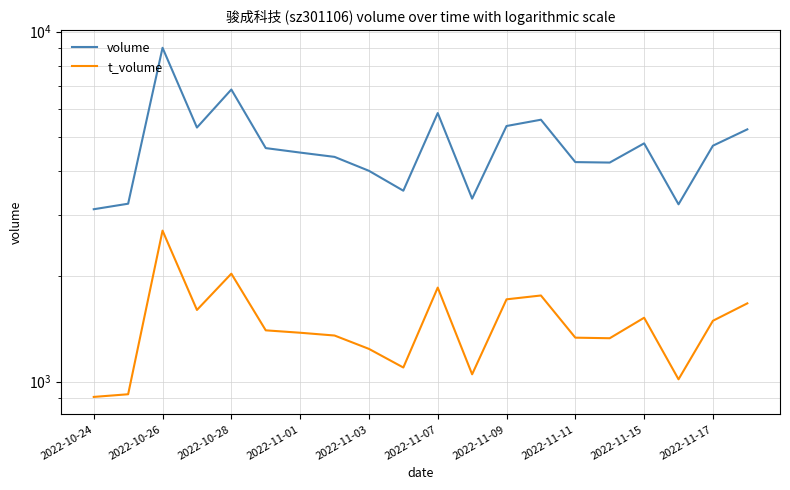

How many series are shown in this chart?

2